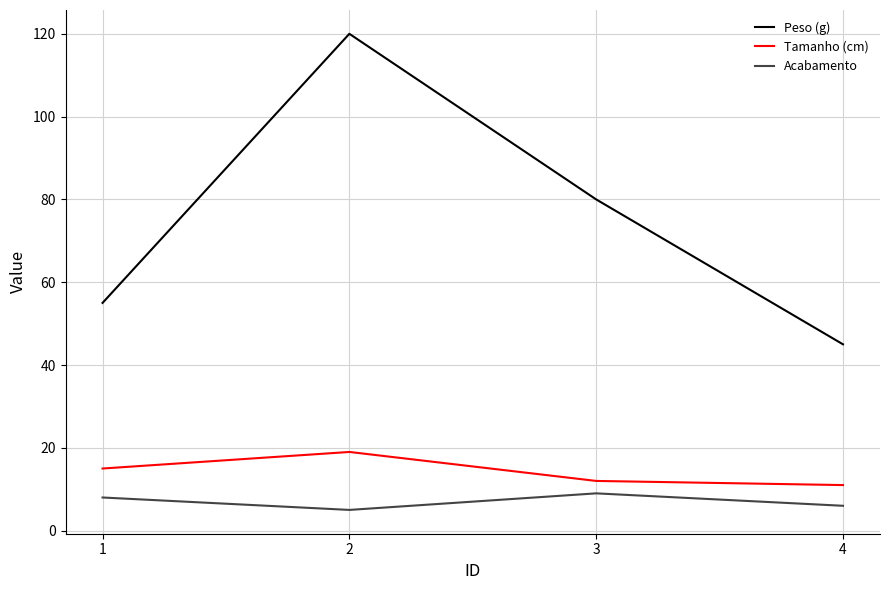

What is the average value of the Tamanho (cm) series?

14